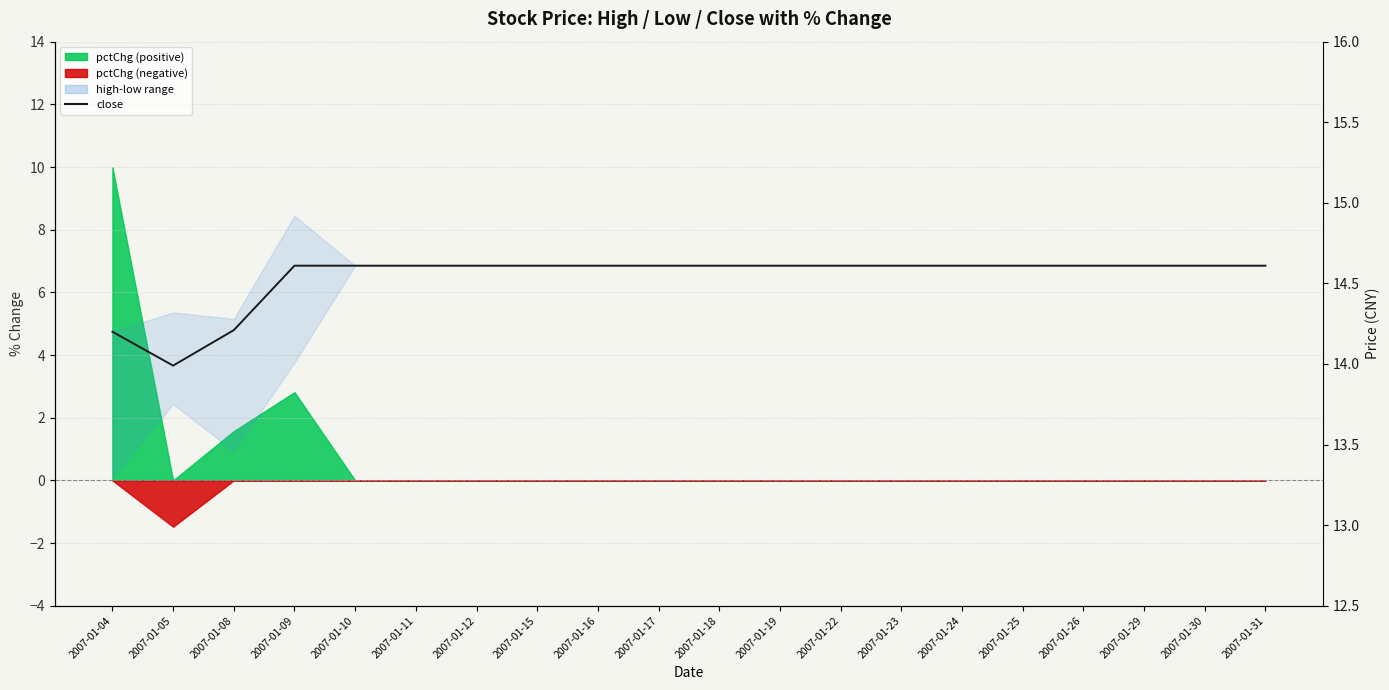

Approximately how many times larger is the value at 2007-01-31 compared to 2007-01-05?

1.0